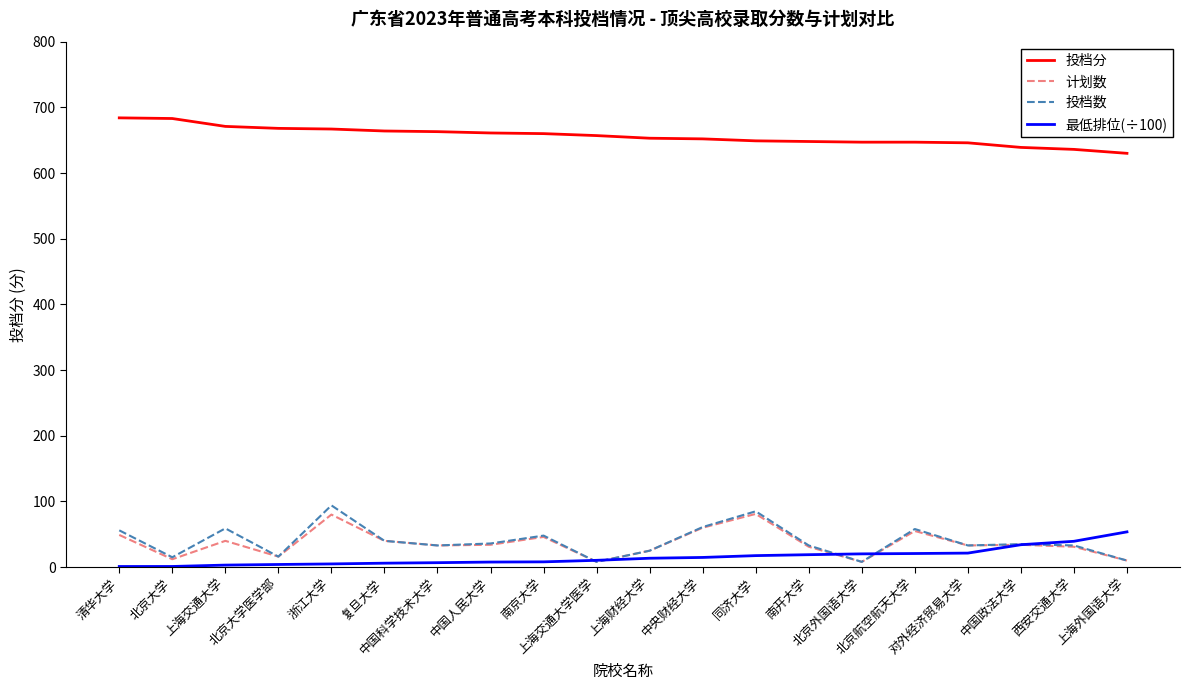

What is the difference between the maximum and minimum values in the 投档数 series?

86.0